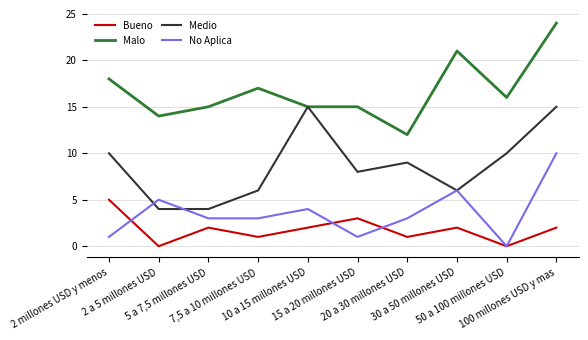

Where does the Malo series first go above 16?

2 millones USD y menos